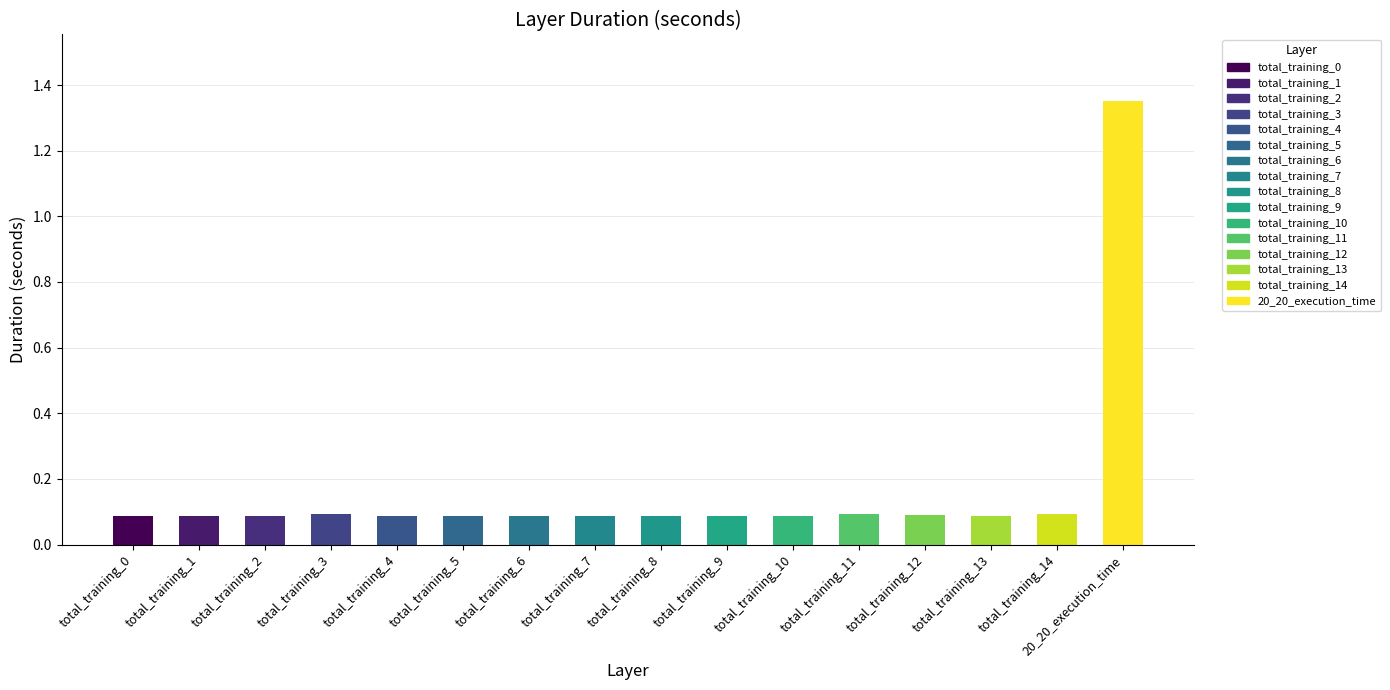

What is the difference between the maximum and minimum values?

1.3